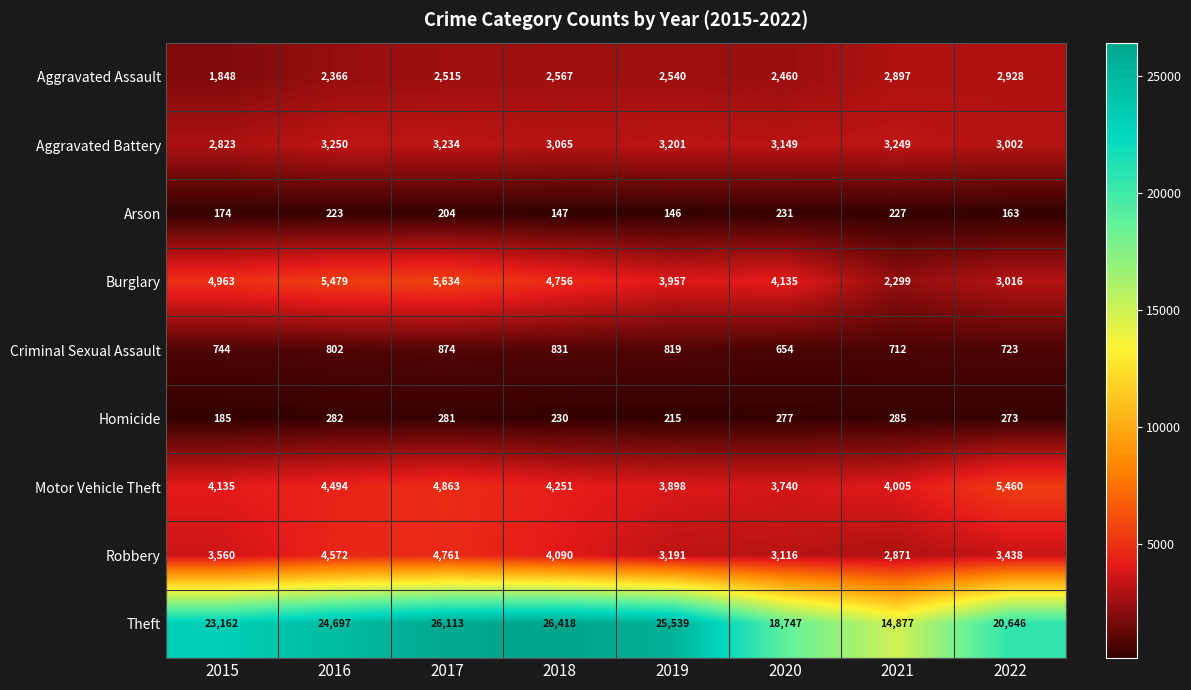

Which category has the lowest value across all series?

2019